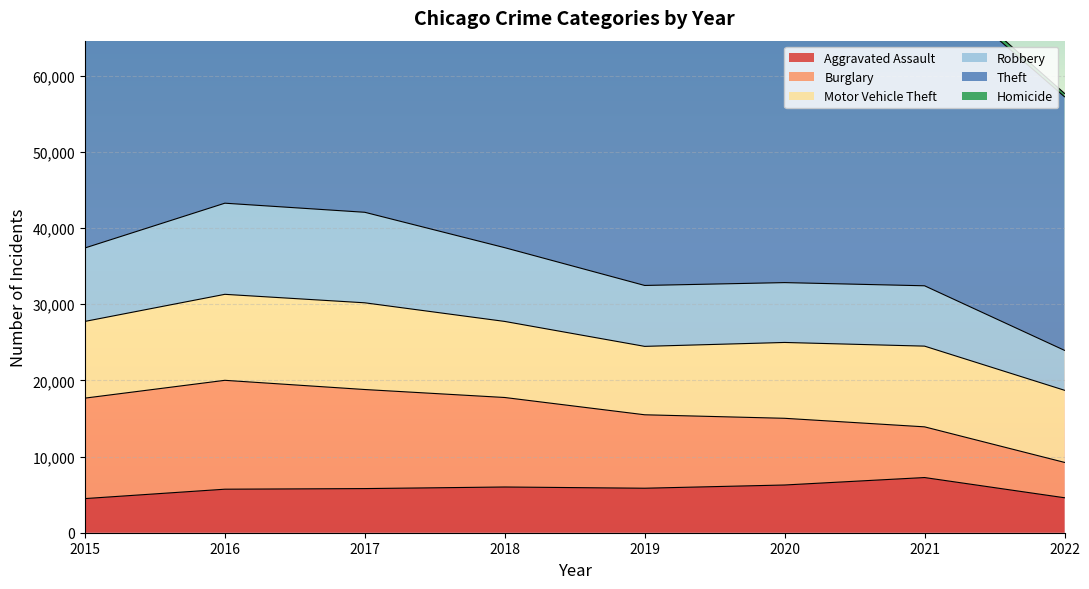

Which series changed the most between 2015 and 2017?

Theft